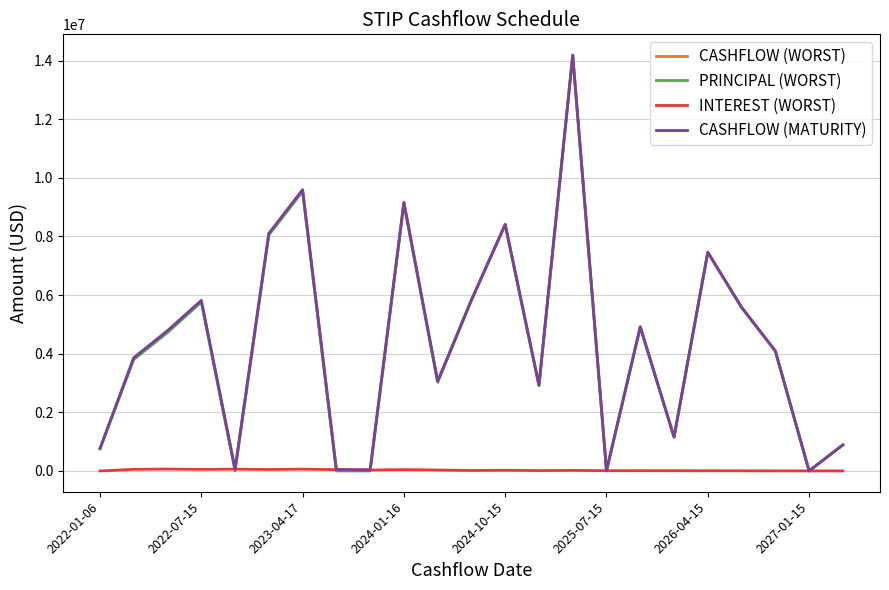

Where is CASHFLOW (MATURITY) nearest to the value 7094480?

2026-04-15